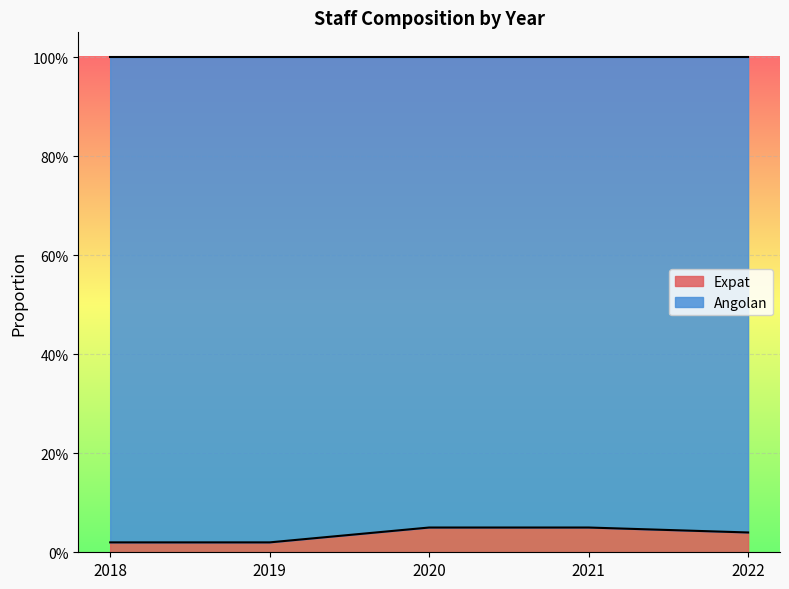

How many values are between 0 and 1?

5